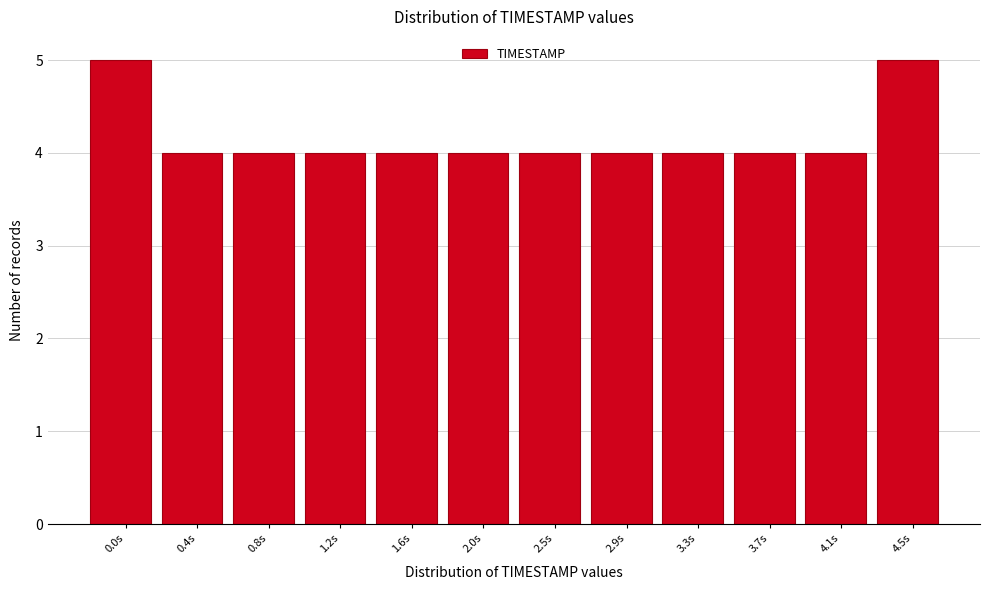

Reading right to left, transcribe all the data shown in this chart.

4.5s=5	4.1s=4	3.7s=4	3.3s=4	2.9s=4	2.5s=4	2.0s=4	1.6s=4	1.2s=4	0.8s=4	0.4s=4	0.0s=5